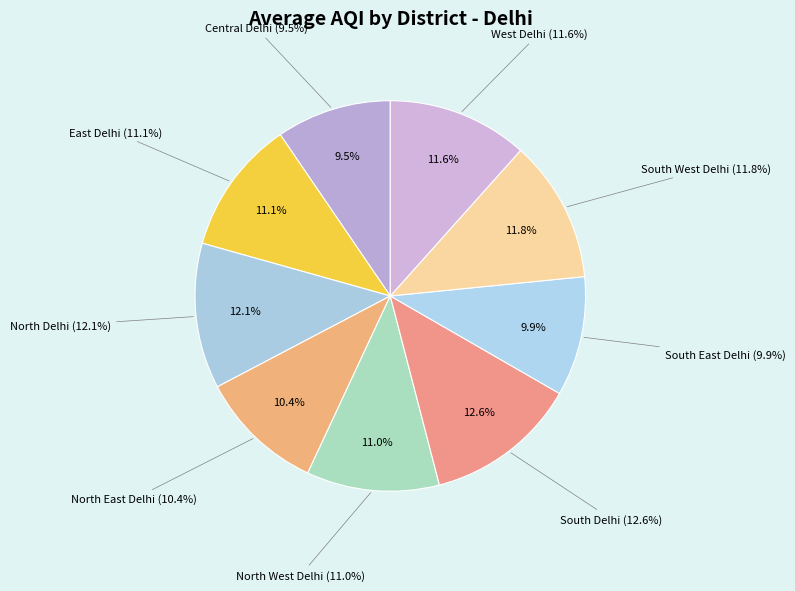

Do East Delhi and Central Delhi together represent more than half of the pie?

No